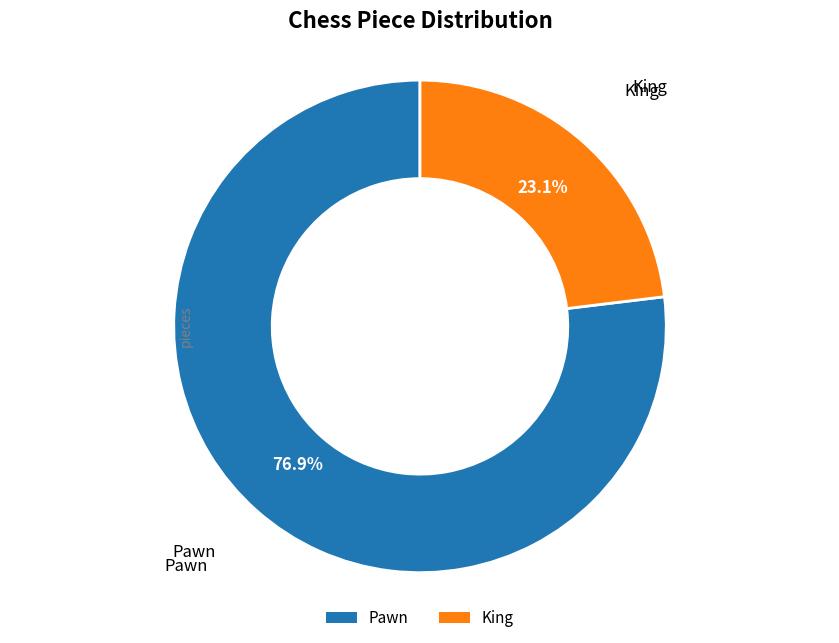

To the nearest percent, what is the combined percentage of King and Pawn?

100%